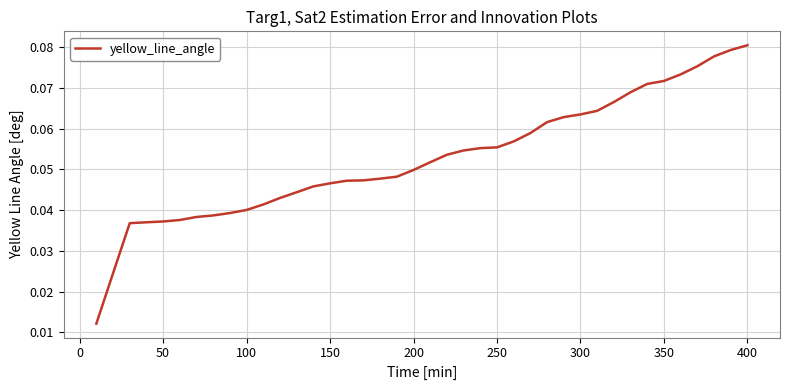

How many lines are shown in the chart?

1